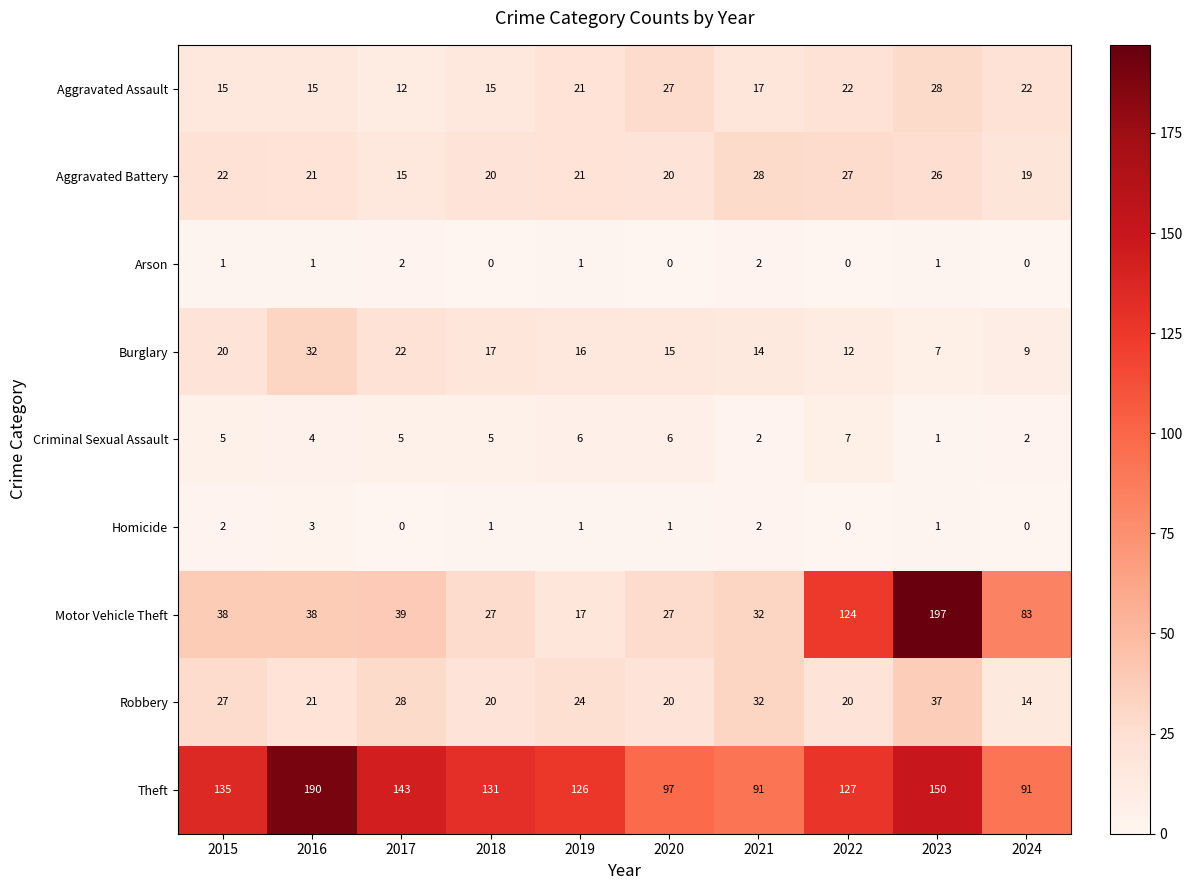

What is the highest value of the Robbery series?

37